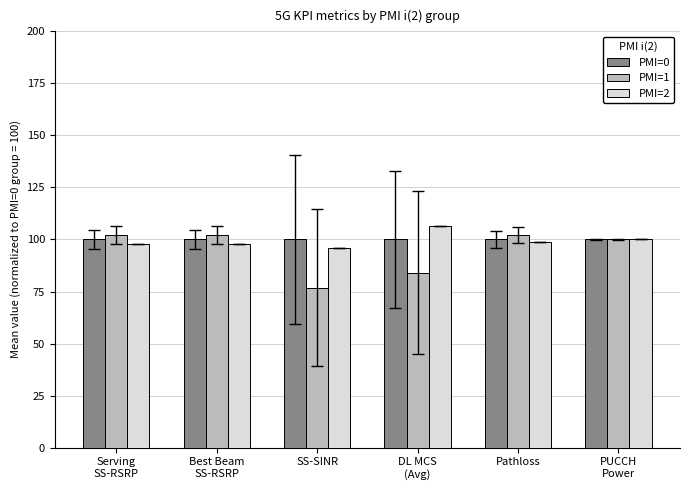

What is the difference between the PMI=2 values at Pathloss and SS-SINR?

2.7